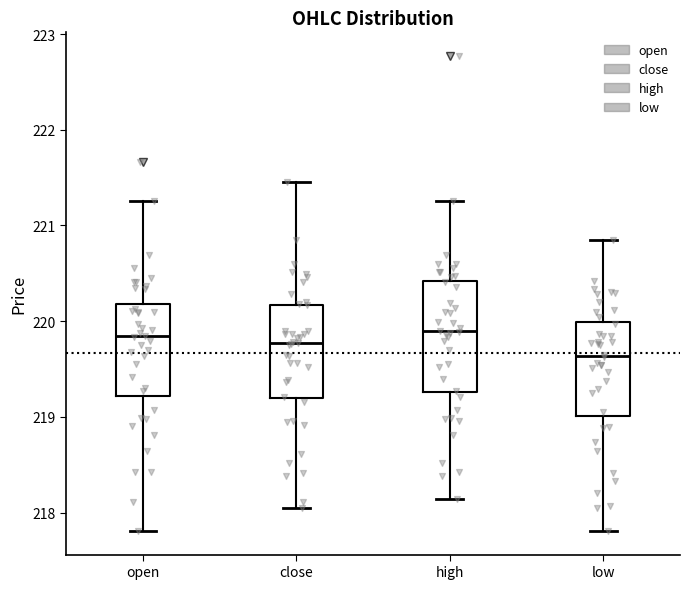

Reading left to right, transcribe this box plot: for each box, give where its median line is, the range the box spans, and where its two whiskers end, as read against the y-axis. The values are not printed on the chart, so give them approximately, as read against the axis.

open: median 219.8, box 219.2 to 220.2, whiskers 217.8 to 221.3
close: median 219.8, box 219.2 to 220.2, whiskers 218.1 to 221.5
high: median 219.9, box 219.3 to 220.4, whiskers 218.1 to 221.3
low: median 219.6, box 219.0 to 220.0, whiskers 217.8 to 220.9